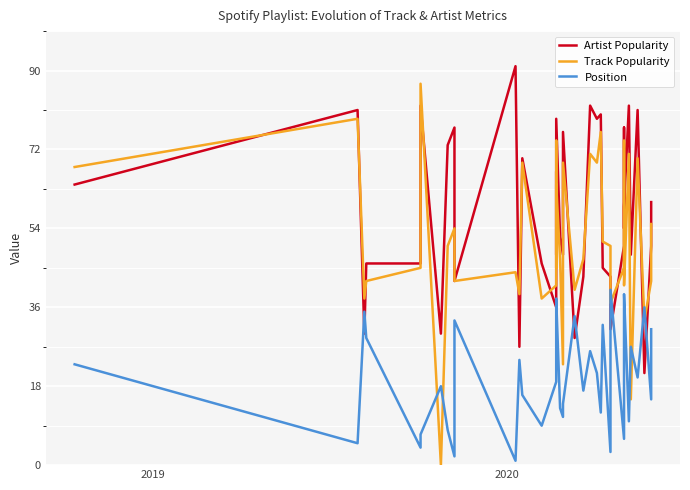

Reading left to right, what are all the values shown in this chart?

Artist Popularity: 64	81	30	46	46	82	30	73	77	42	91	27	70	46	36	67	48	79	52	48	76	29	43	82	79	80	45	43	31	50	73	77	54	59	82	48	81	21	50	60
Track Popularity: 68	79	38	42	45	87	0	50	54	42	44	39	69	38	41	74	45	64	47	23	69	40	47	71	69	76	51	50	37	45	59	74	51	41	71	15	70	33	42	55
Position: 23	5	35	29	4	7	18	8	2	33	1	24	16	9	19	28	30	38	13	11	14	34	17	26	21	12	32	3	40	6	22	25	37	39	10	27	20	36	15	31